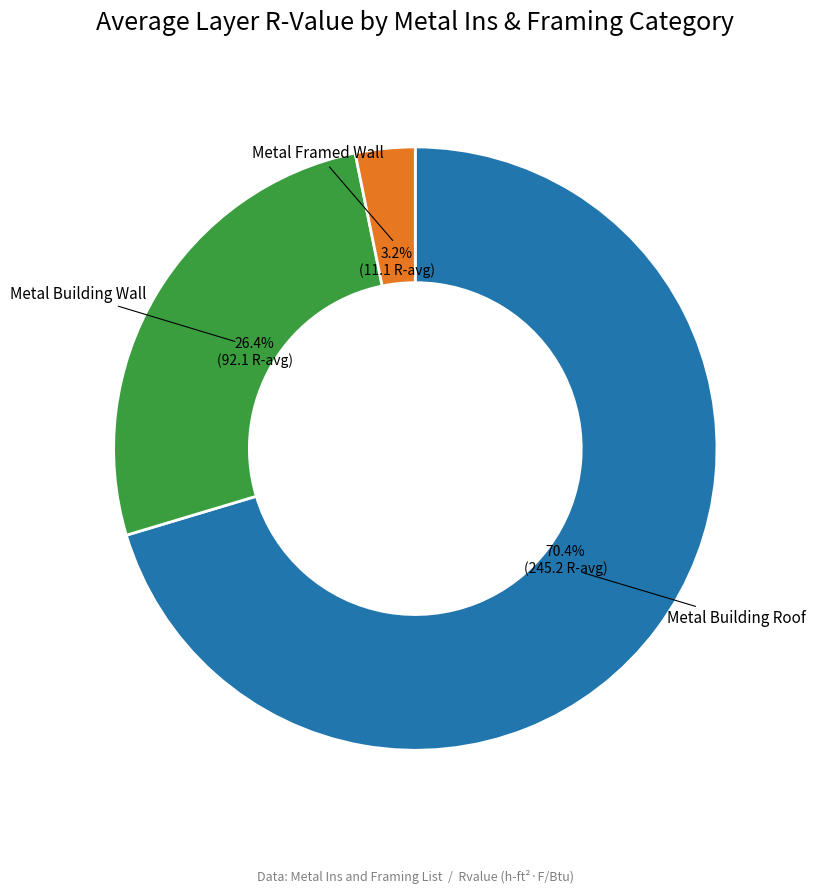

What is the largest slice in the pie chart?

Metal Building Roof